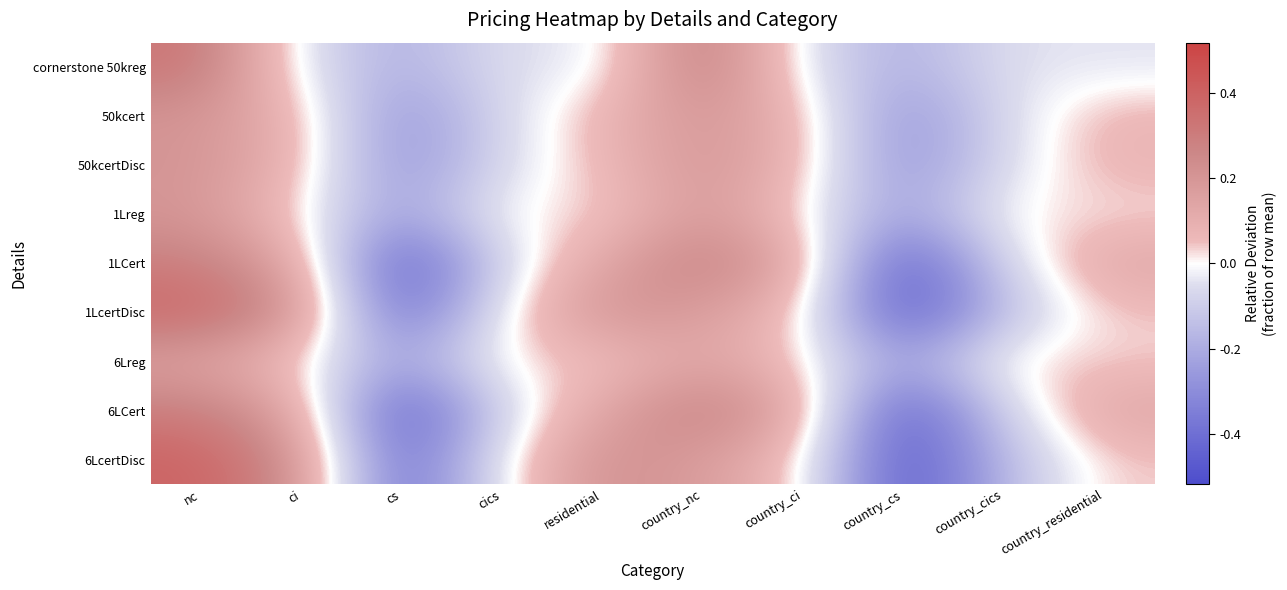

How many data points does each series have?

10